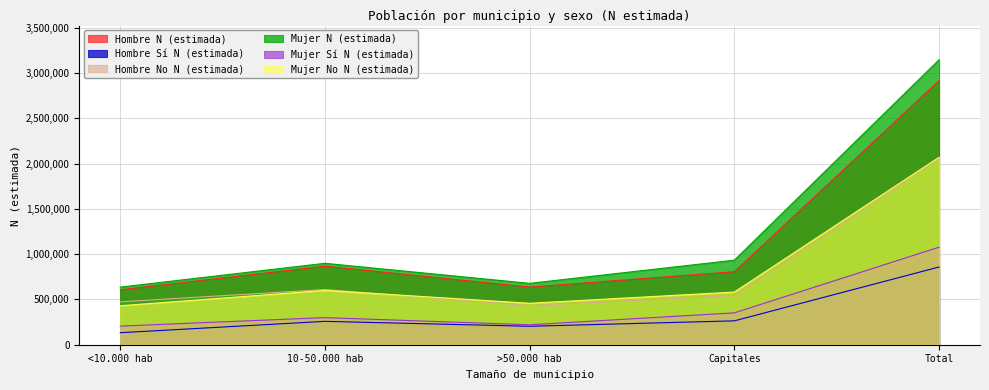

Which series has the largest range (max minus min)?

Mujer N (estimada)